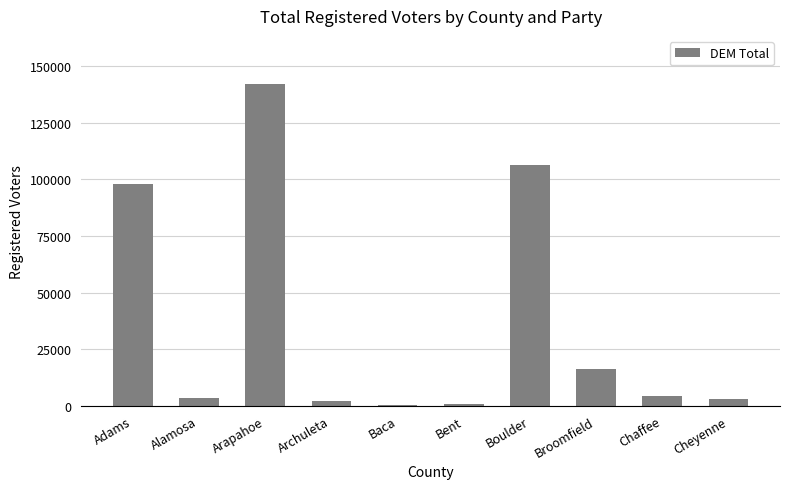

What is the sum of all values?

377107